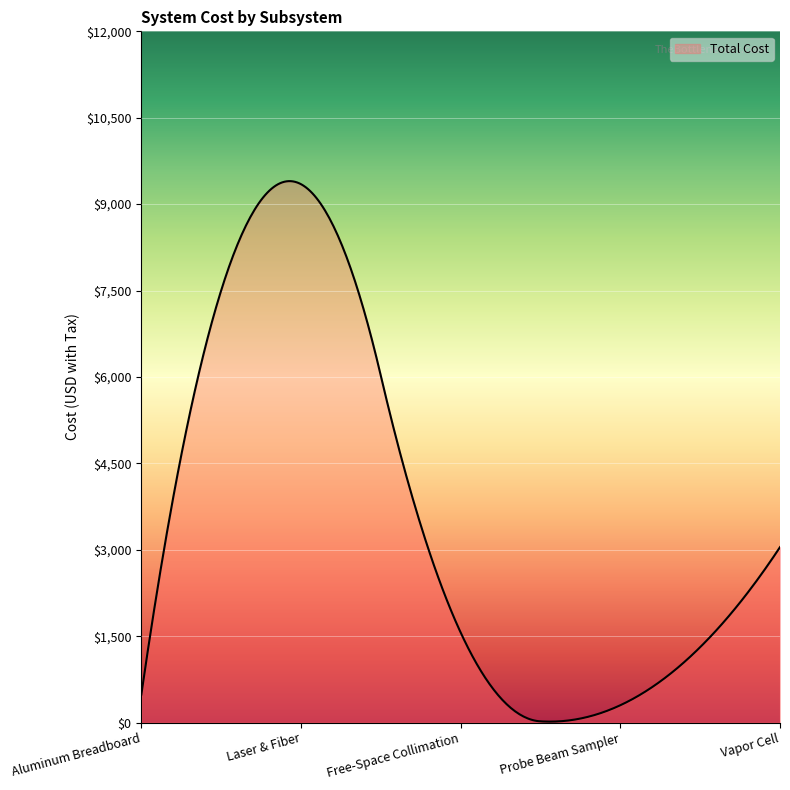

What is the difference between the maximum and minimum values?

9383.4